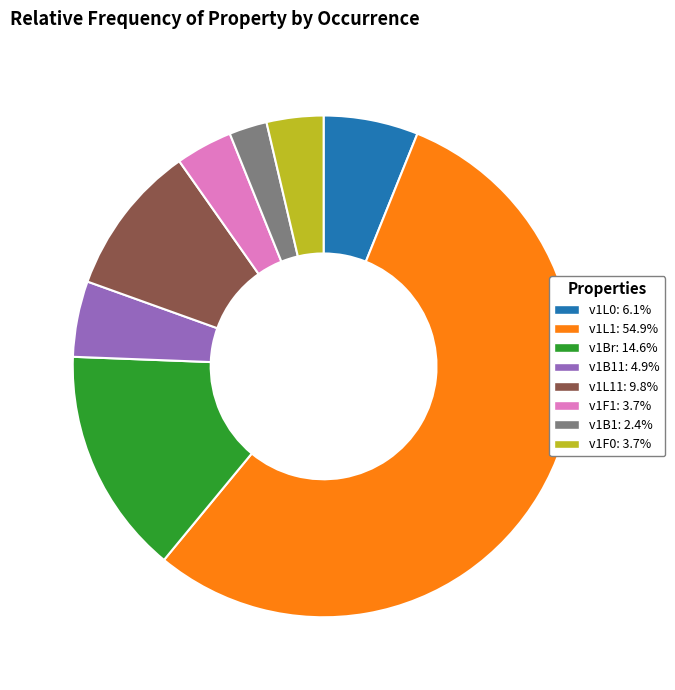

Does any single category account for the majority?

Yes